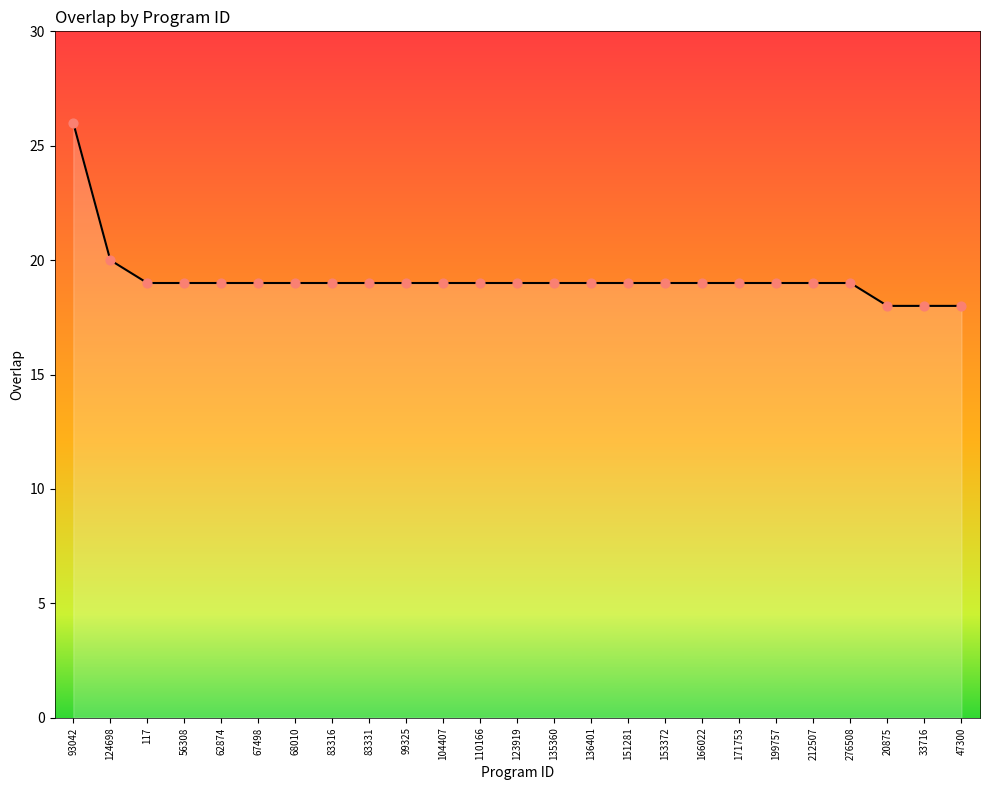

What is the change in value from 124698 to 62874?

-1